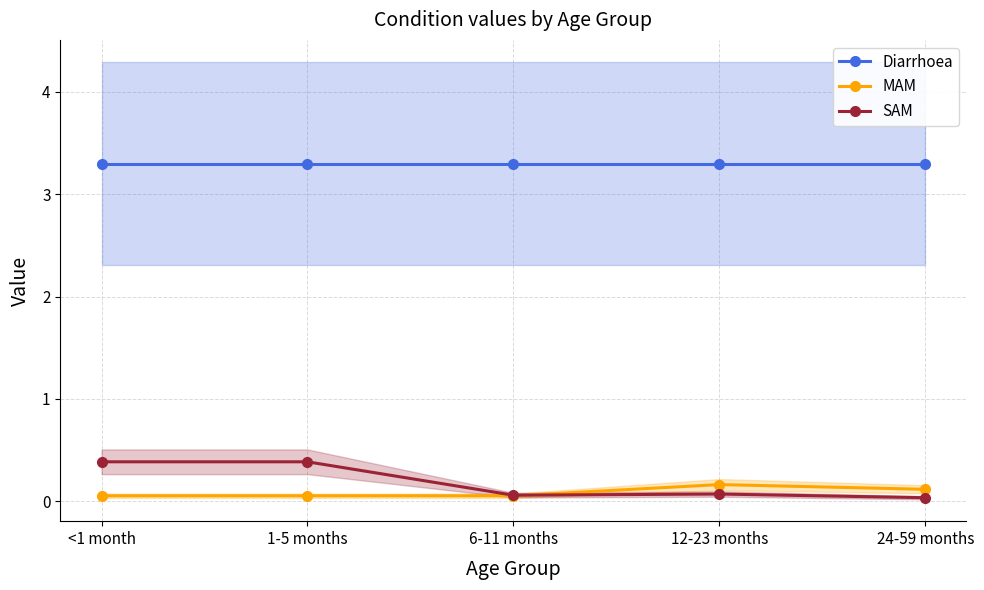

True or false: SAM has a value of 0.4 at <1 month.

True